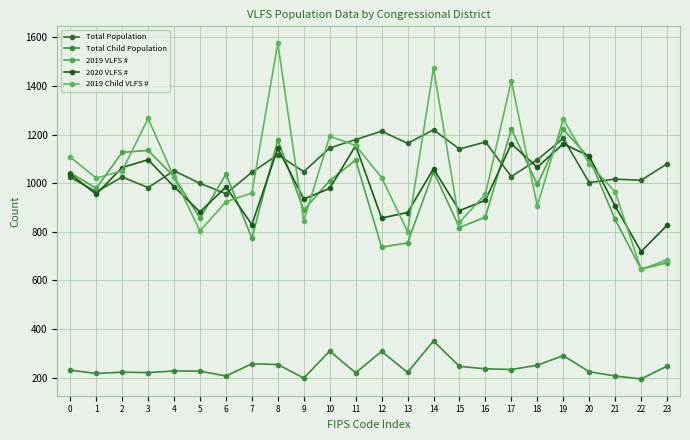

Reading left to right, what are all the values shown in this chart?

Total Population: 1024.9	964.2	1025.6	982.1	1051.2	999.4	957.2	1045.1	1117.3	1047.4	1145.0	1179.7	1214.2	1164.2	1219.8	1140.8	1169.8	1027.2	1096.7	1184.5	1002.8	1017.0	1012.0	1079.7
Total Child Population: 230.6	217.0	222.4	220.6	227.2	226.8	206.3	256.8	253.7	198.0	309.0	219.5	308.1	221.3	350.6	246.0	236.2	233.2	250.7	290.5	224.2	206.5	194.4	247.1
2019 VLFS #: 1043.0	979.1	1126.8	1135.2	1026.8	855.5	1037.7	773.9	1178.4	889.1	1010.7	1095.7	737.0	754.3	1048.0	817.5	860.7	1223.0	995.0	1221.8	1104.1	850.7	646.4	672.7
2020 VLFS #: 1038.0	954.8	1064.4	1096.8	985.8	881.6	985.0	829.4	1143.6	934.8	978.8	1154.8	856.6	879.4	1059.6	887.2	929.6	1161.8	1065.8	1162.4	1111.4	906.4	718.6	826.8
2019 Child VLFS #: 1107.8	1021.1	1051.1	1266.7	1024.4	803.3	923.3	960.0	1576.7	844.4	1193.3	1155.6	1023.3	801.1	1473.3	838.9	954.4	1422.2	906.7	1264.4	1080.0	964.4	645.6	684.4